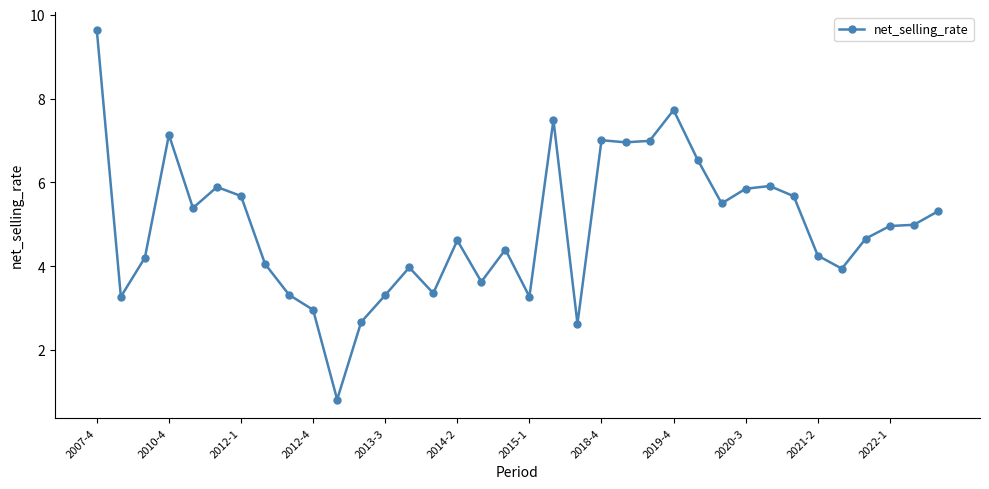

What is the difference between the second highest and minimum values?

6.9